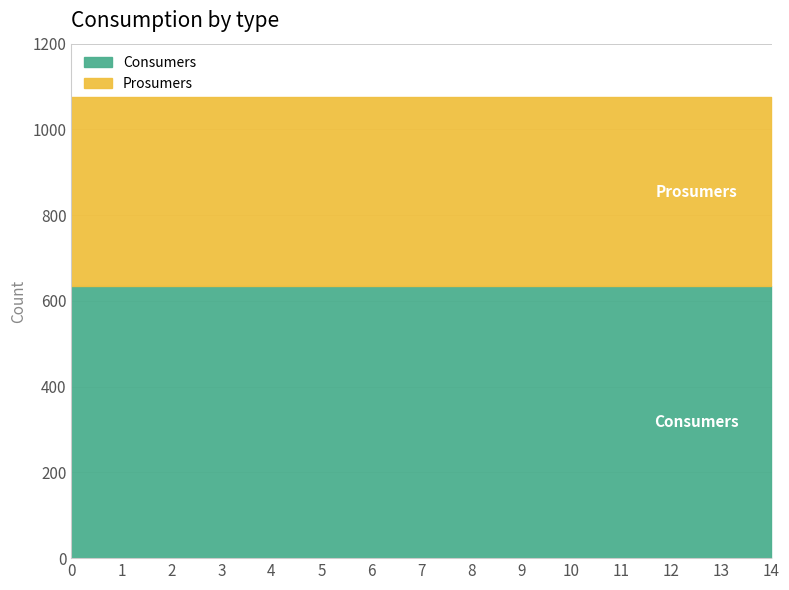

Which has a higher value, 6 or 5?

6